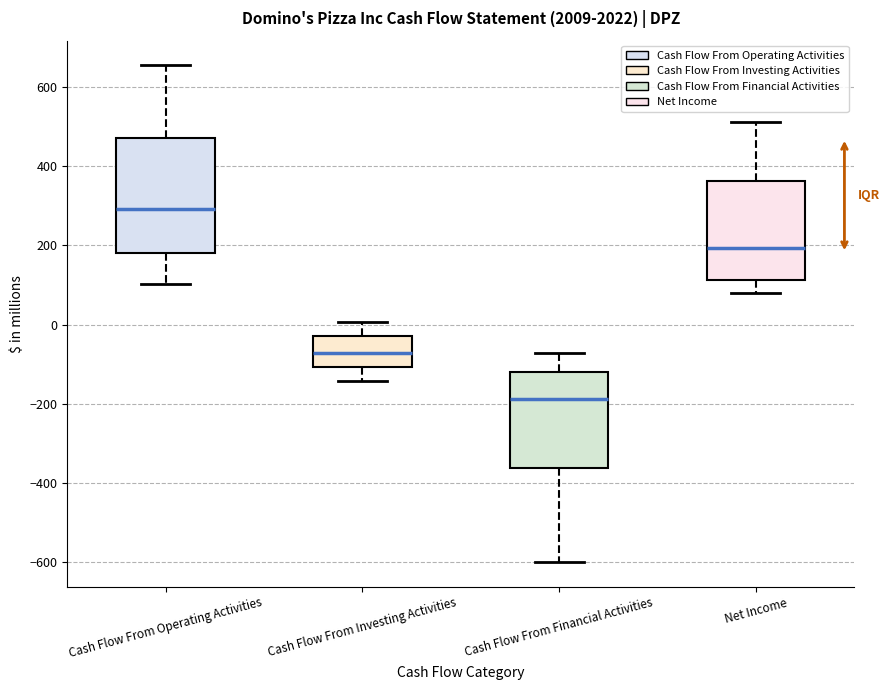

Reading left to right, read every box against the y-axis: the position of its median line, the range the box covers, and the ends of its whiskers. The values are not printed on the chart, so give them approximately, as read against the axis.

Cash Flow From Operating Activities: median 300, box 180 to 480, whiskers 100 to 660
Cash Flow From Investing Activities: median -80, box -100 to -20, whiskers -140 to 0
Cash Flow From Financial Activities: median -180, box -360 to -120, whiskers -600 to -80
Net Income: median 200, box 120 to 360, whiskers 80 to 520